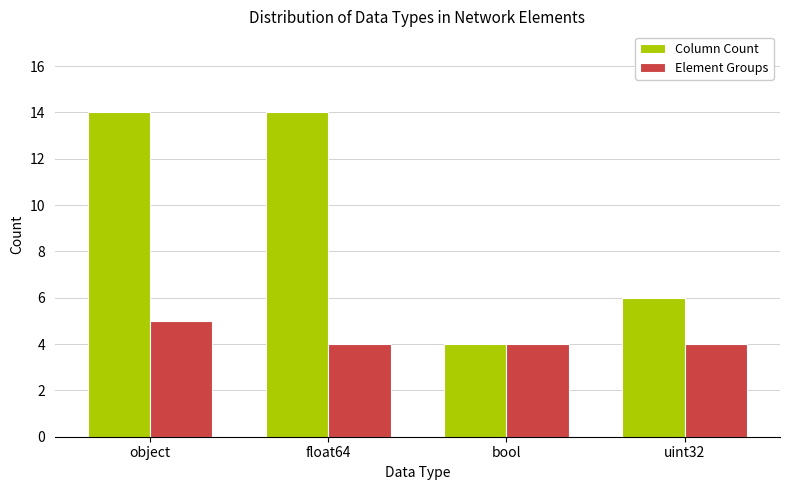

What is the difference between the maximum and minimum values in the Column Count series?

10